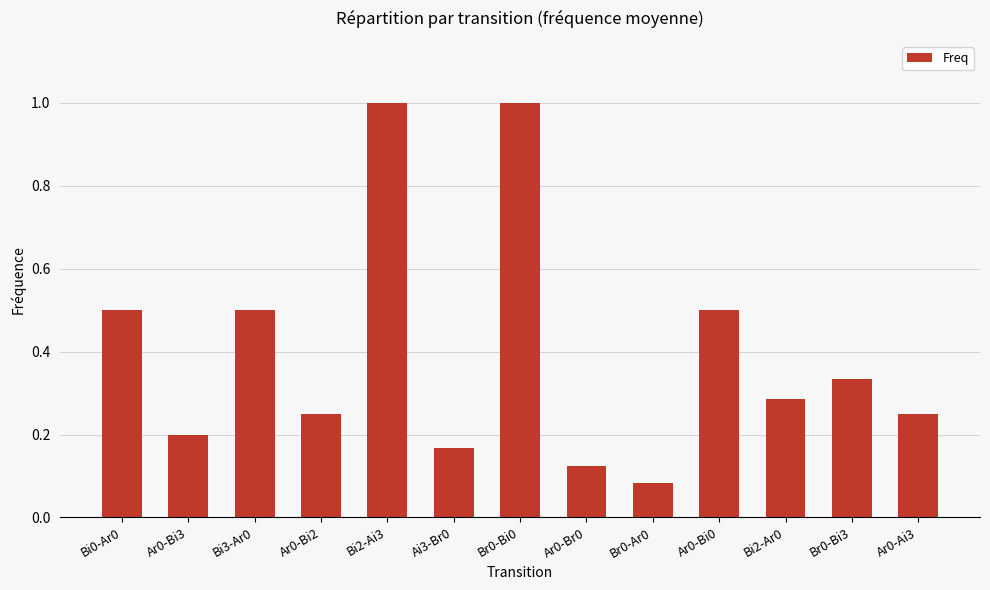

What is the sum of all values?

5.2